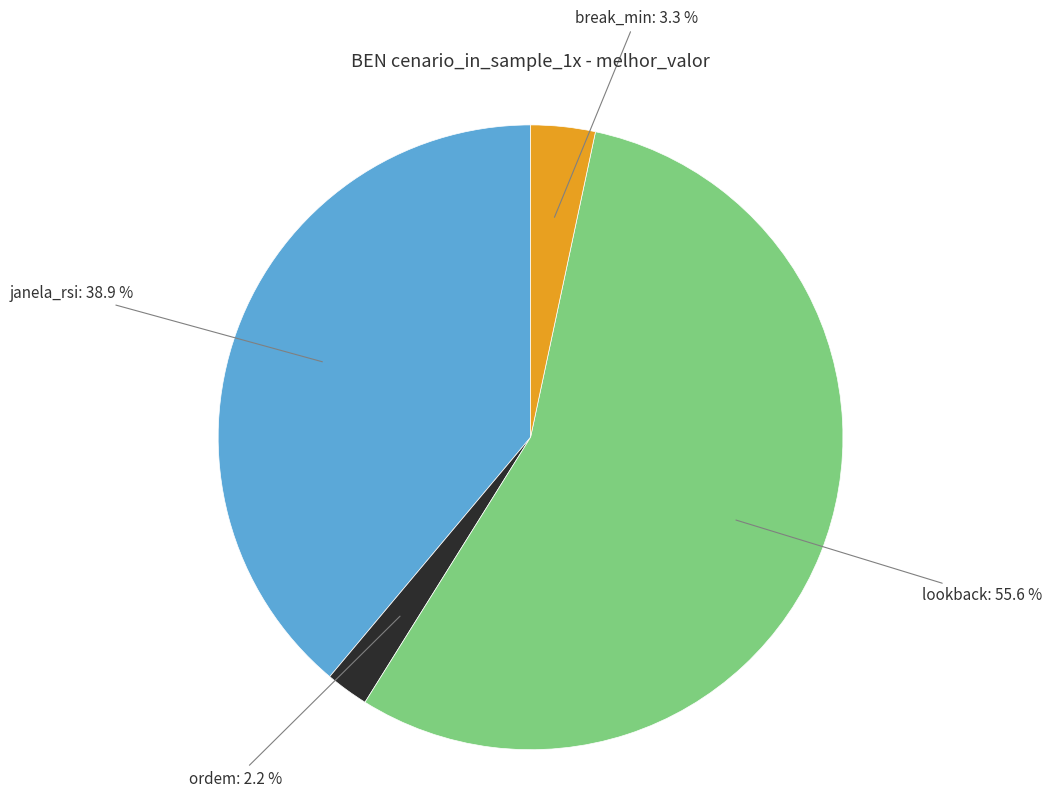

Which has a higher value, break_min or ordem?

break_min